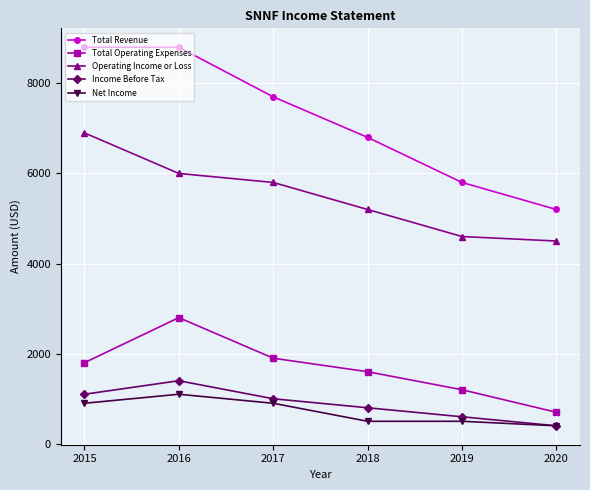

Does the chart display data point markers on the line(s)?

Yes